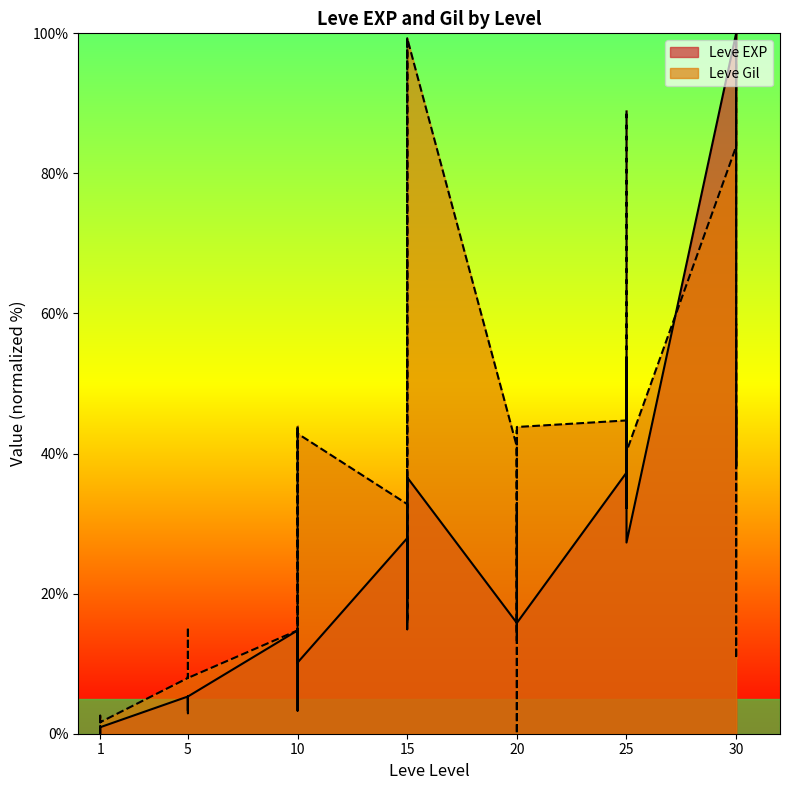

How many lines are shown in the chart?

2